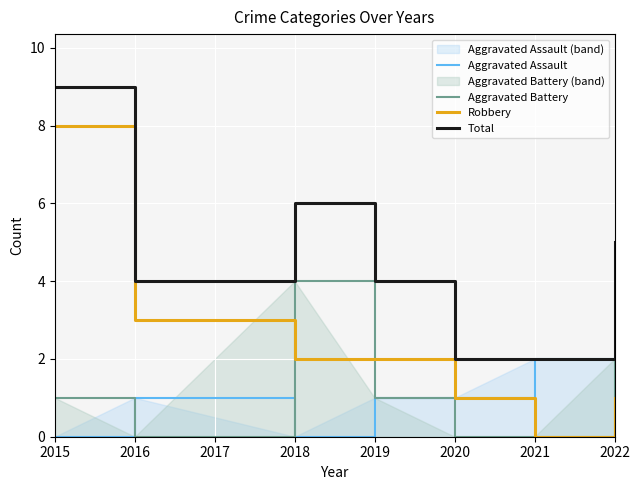

What is the average value of the Robbery series?

2